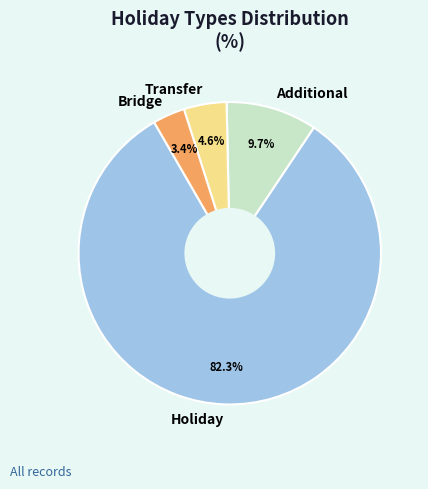

What percentage do Additional and Transfer together represent?

14.3%